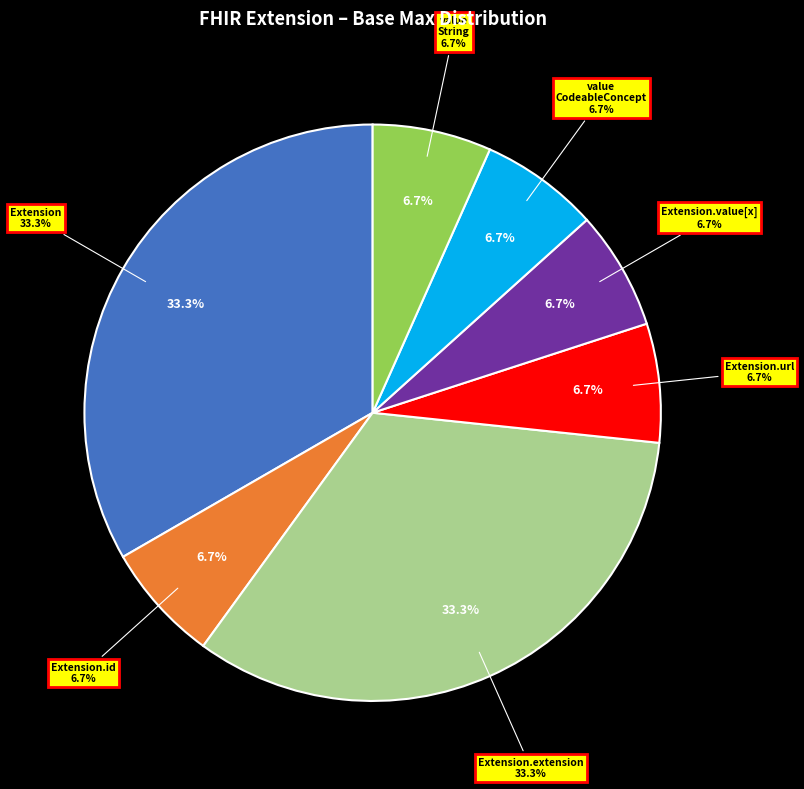

To the nearest percent, what is the average slice percentage?

14%